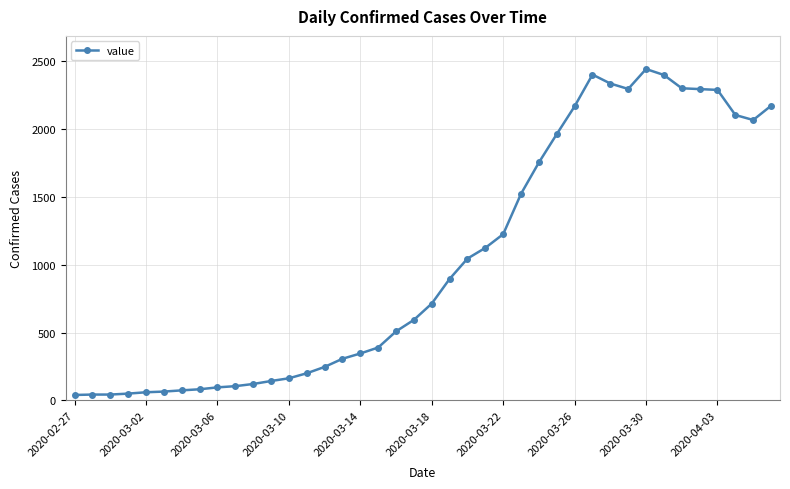

True or false: there are more than 1 points higher than both neighbors.

True